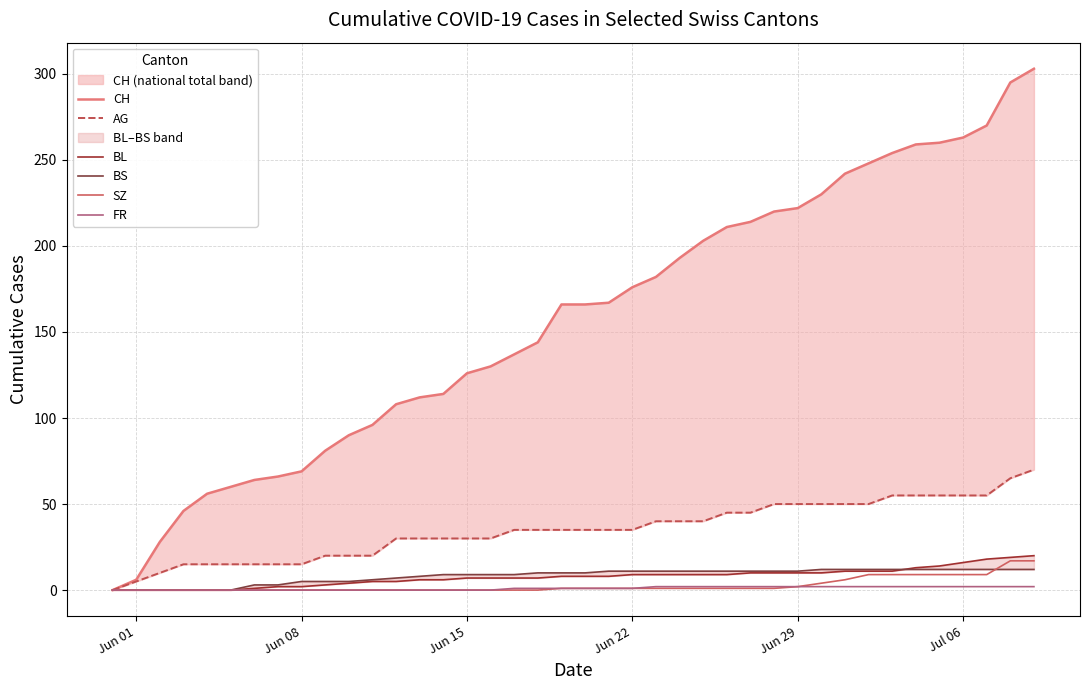

List the series in order of their peak value, highest first.

CH, AG, BL, SZ, BS, FR